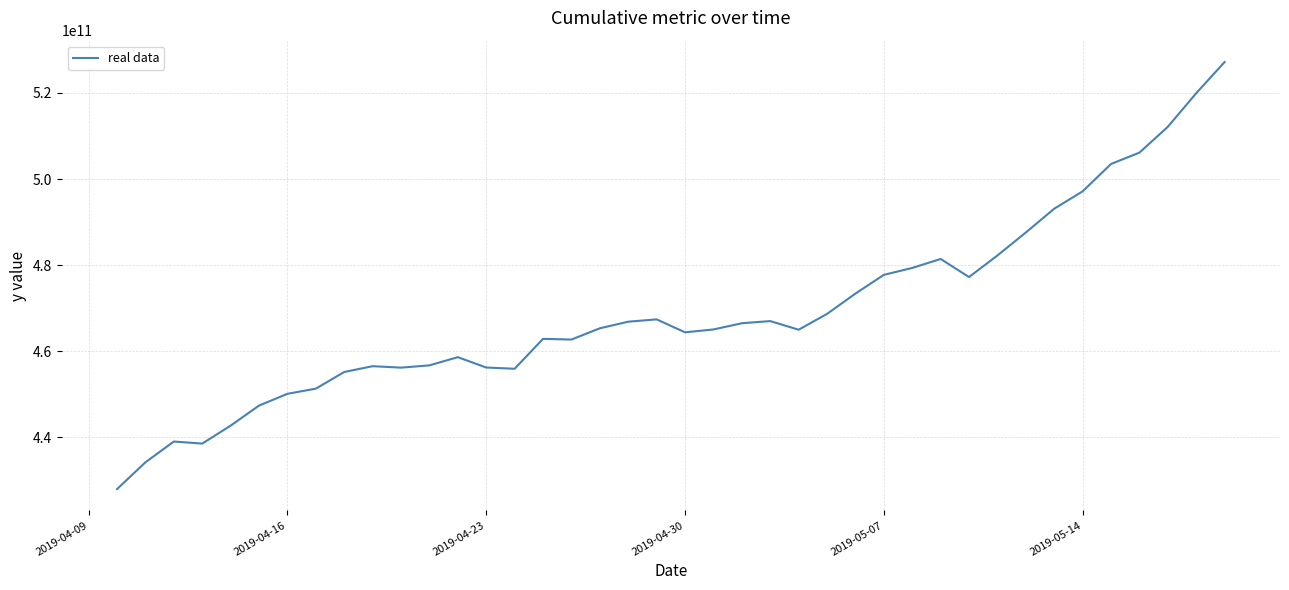

What is the difference between the maximum and minimum values?

99197959992